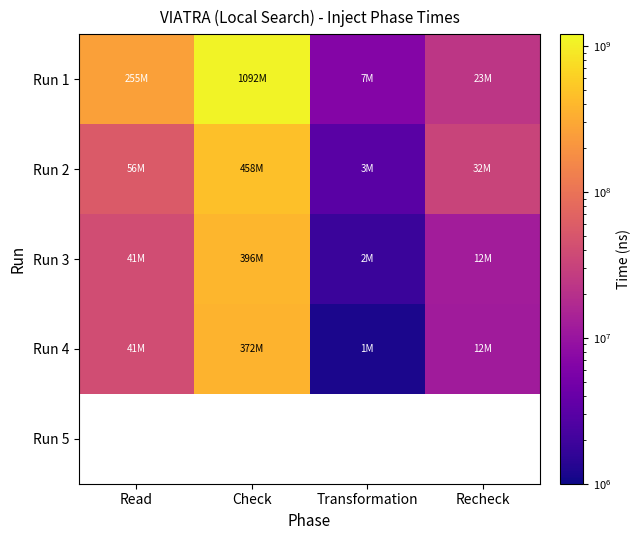

Rank the series at Read from lowest to highest value.

Run 4, Run 5, Run 3, Run 2, Run 1